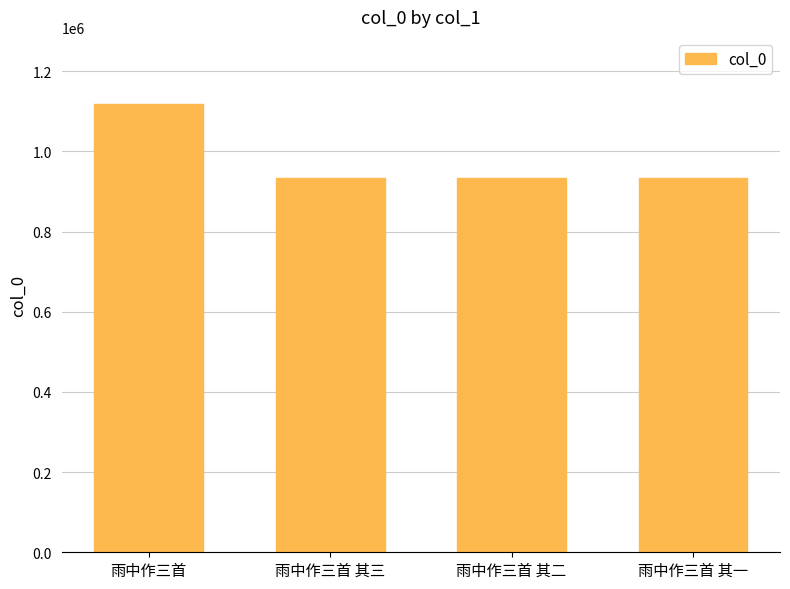

At which category does the chart reach its peak across all series?

雨中作三首